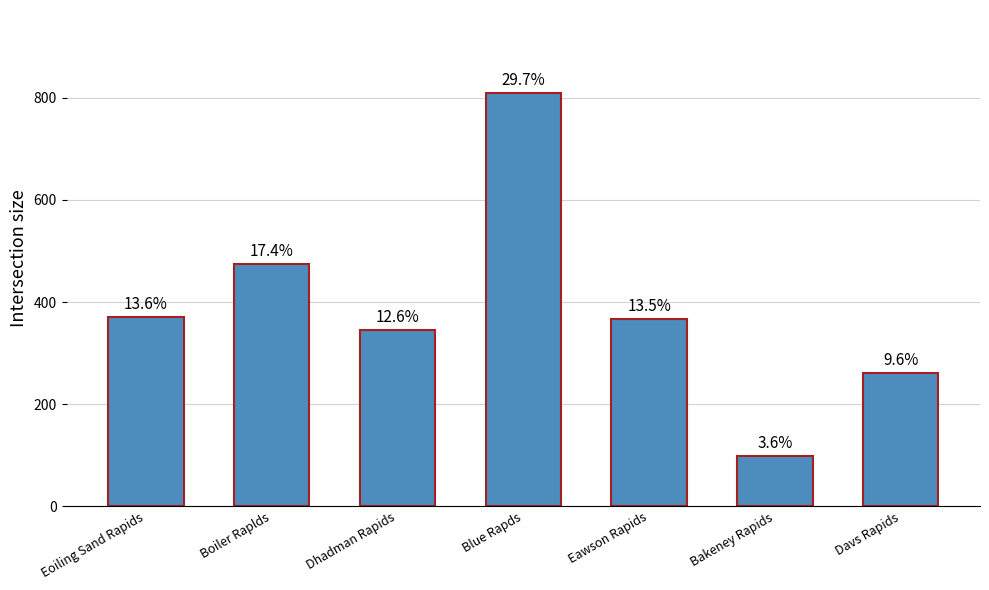

What value does the data have at Boiler Raplds?

474.4